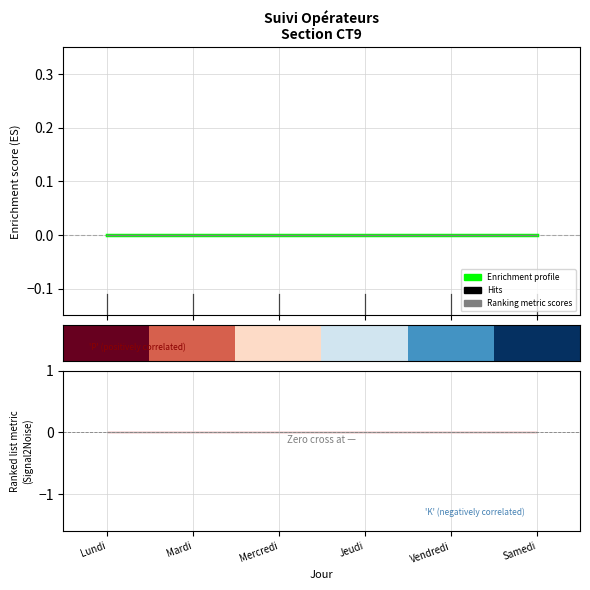

How many lines are shown in the chart?

4